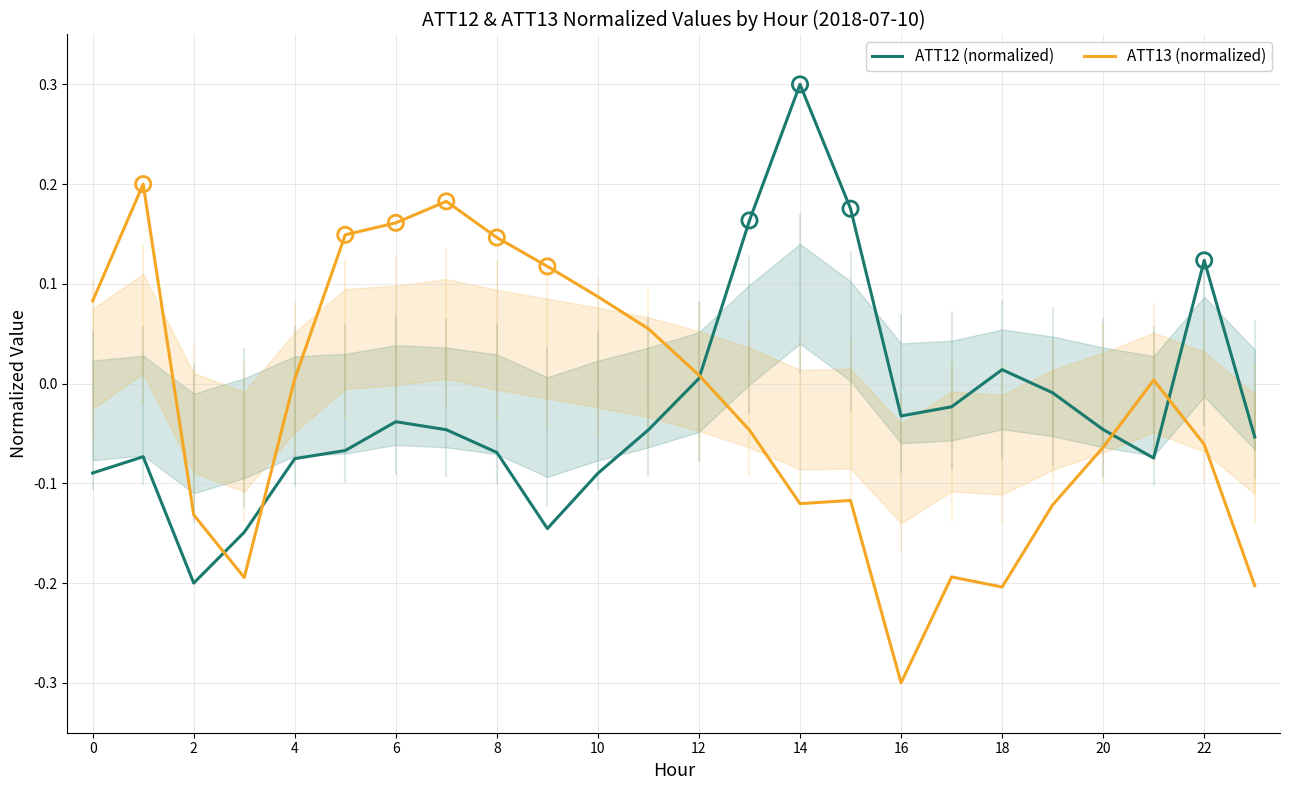

Is it true that ATT12 (normalized) equals 0.0 at 22?

False